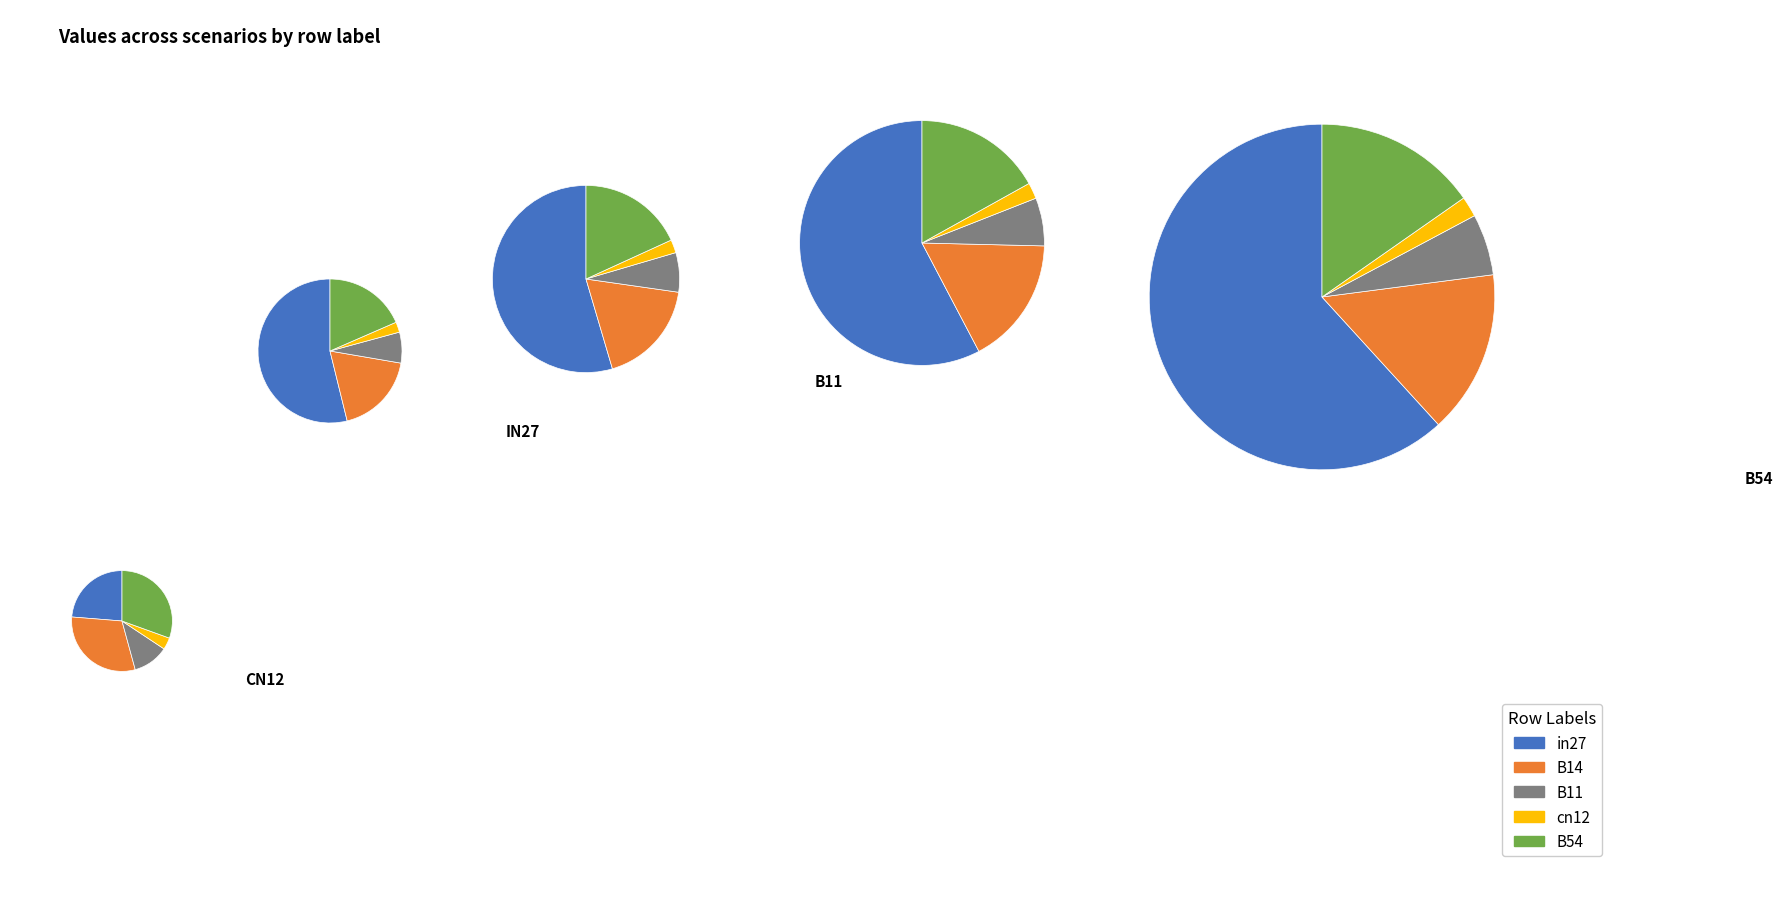

What percentage is NOT represented by in27?

78.6%